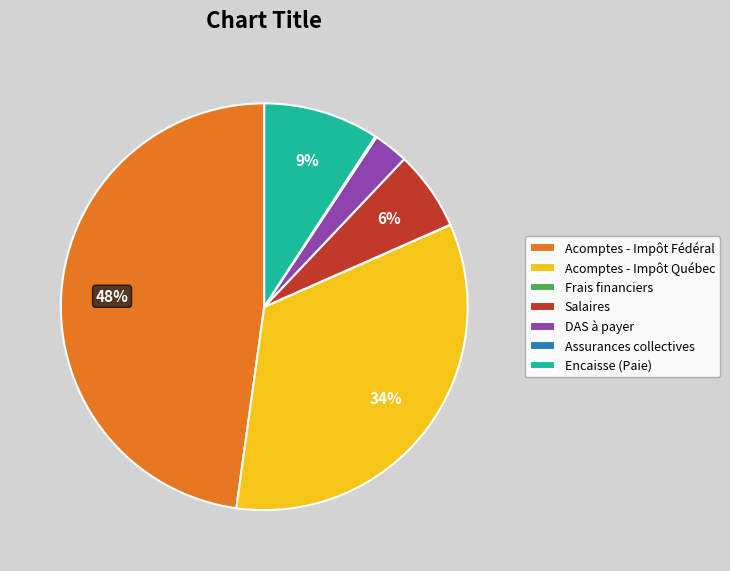

To the nearest percent, what percentage of the pie is Encaisse (Paie)?

9%